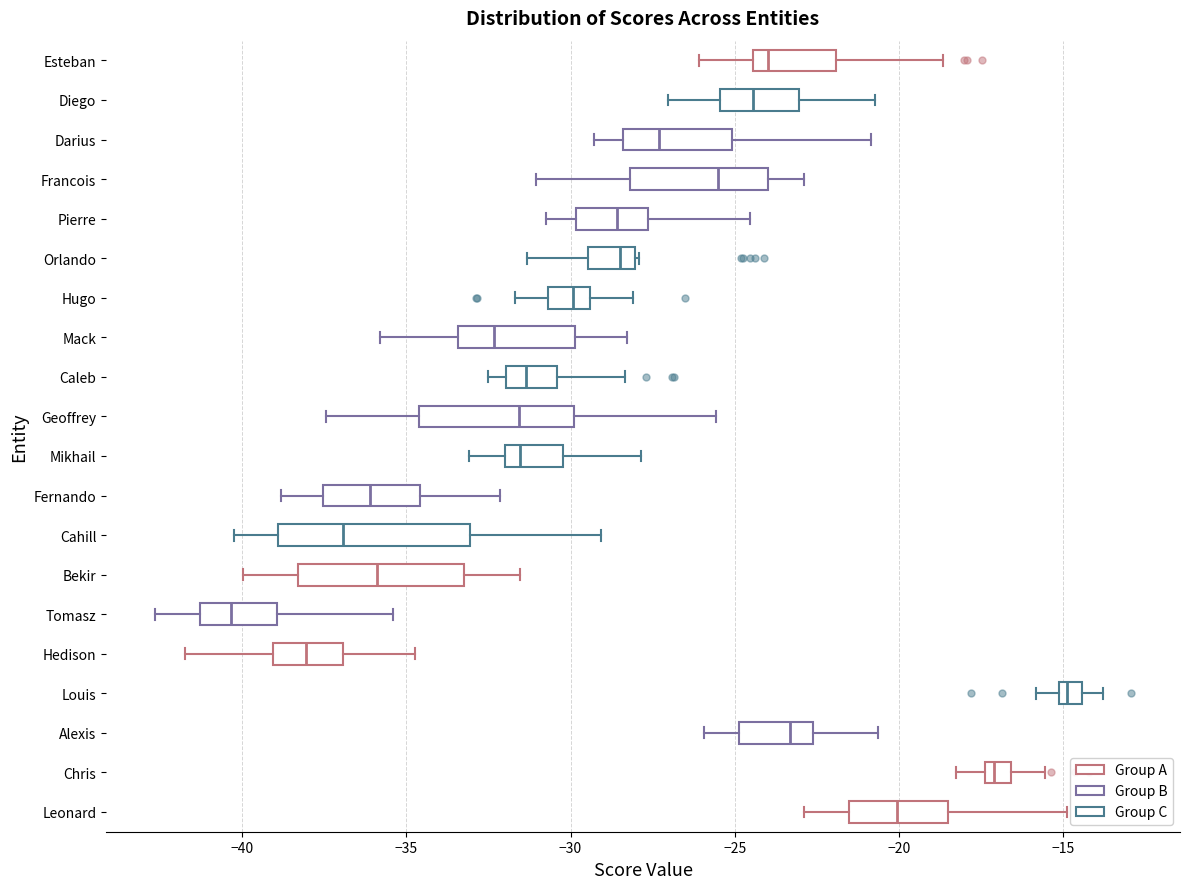

Which box is the widest, from its left edge to its right edge?

Cahill